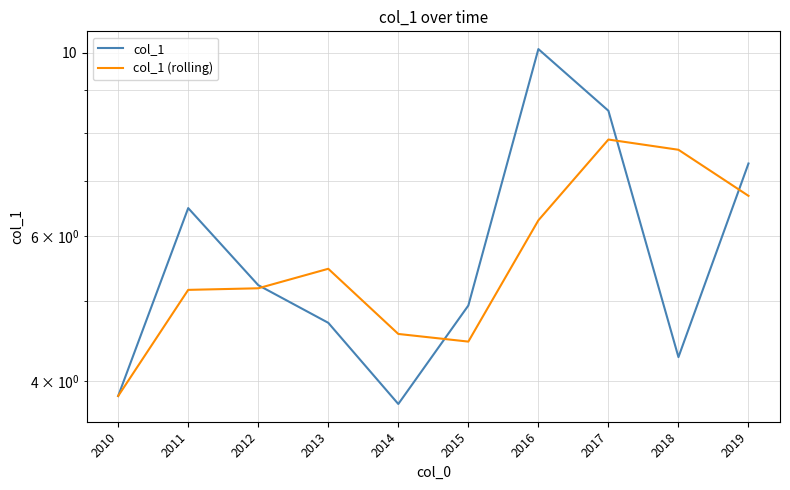

How many times do col_1 and col_1 (rolling) cross each other?

4